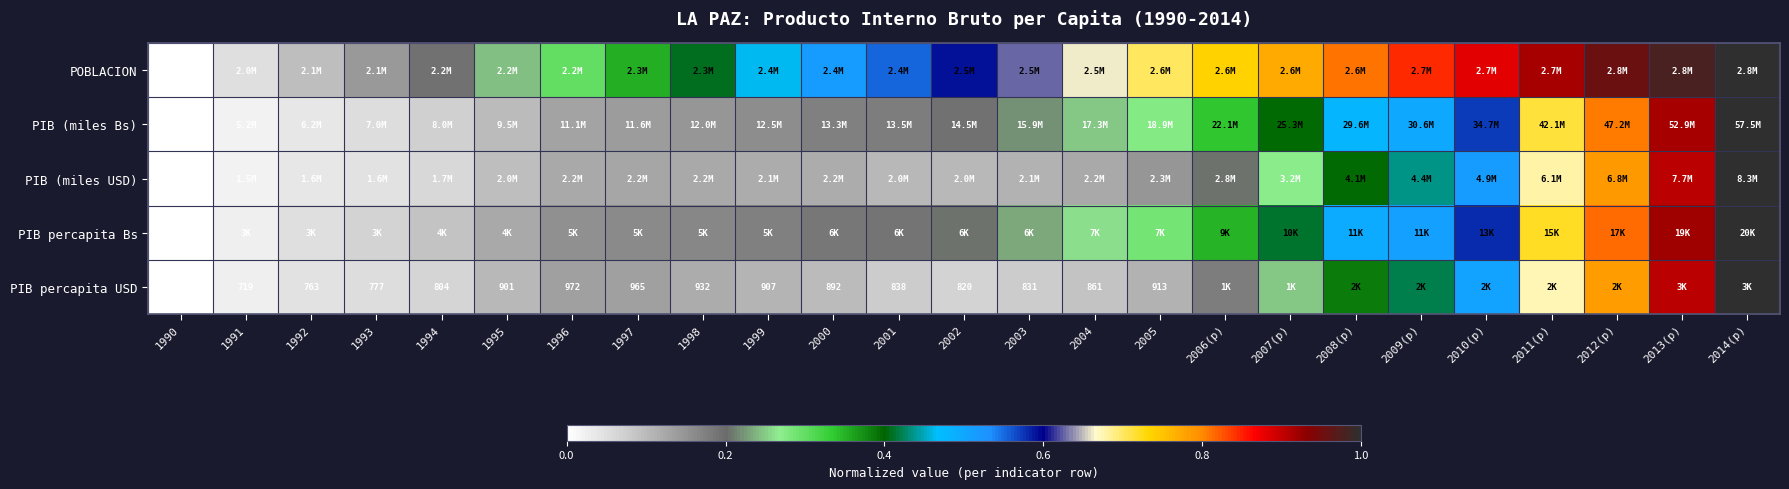

Which series has the largest range (max minus min)?

PIB (miles Bs)